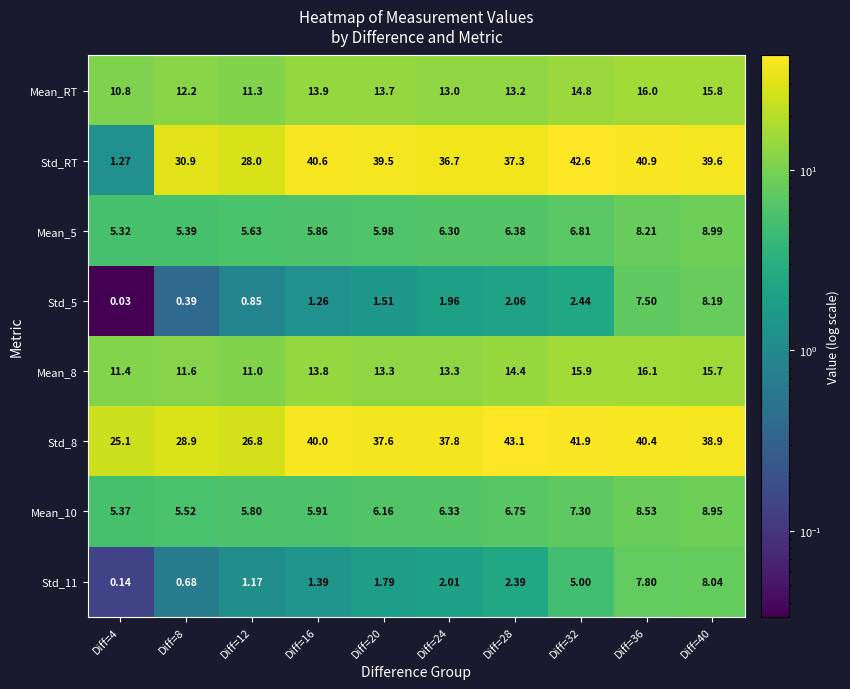

Which series has the largest total across all categories?

Std_8